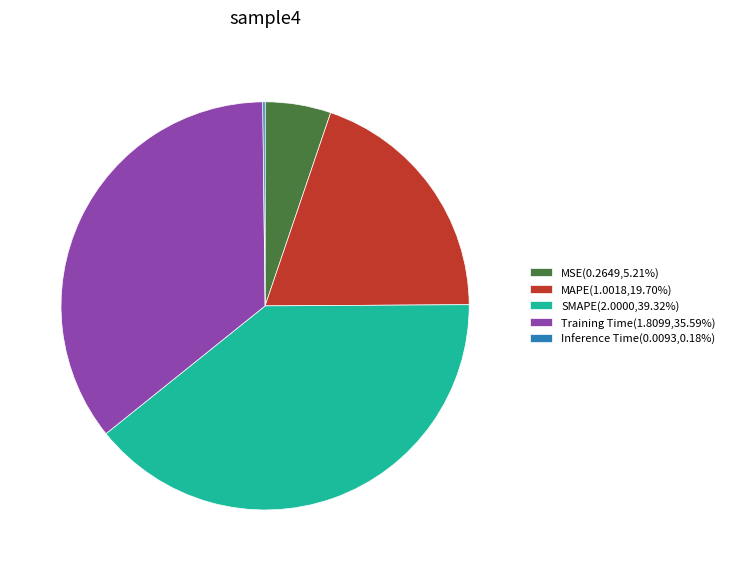

Does any single category account for the majority?

No